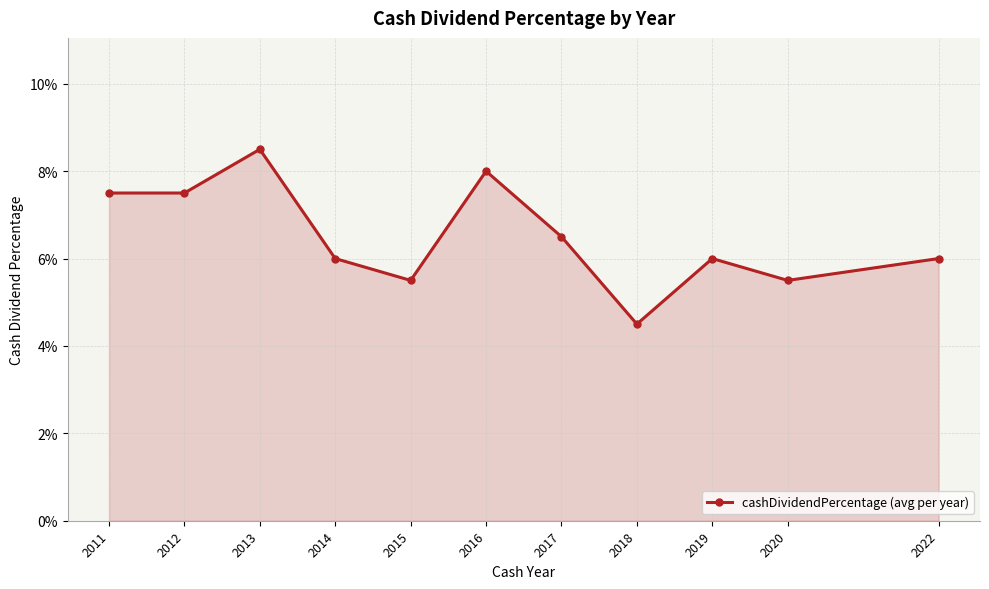

Is this an area chart (filled region under the line)?

Yes